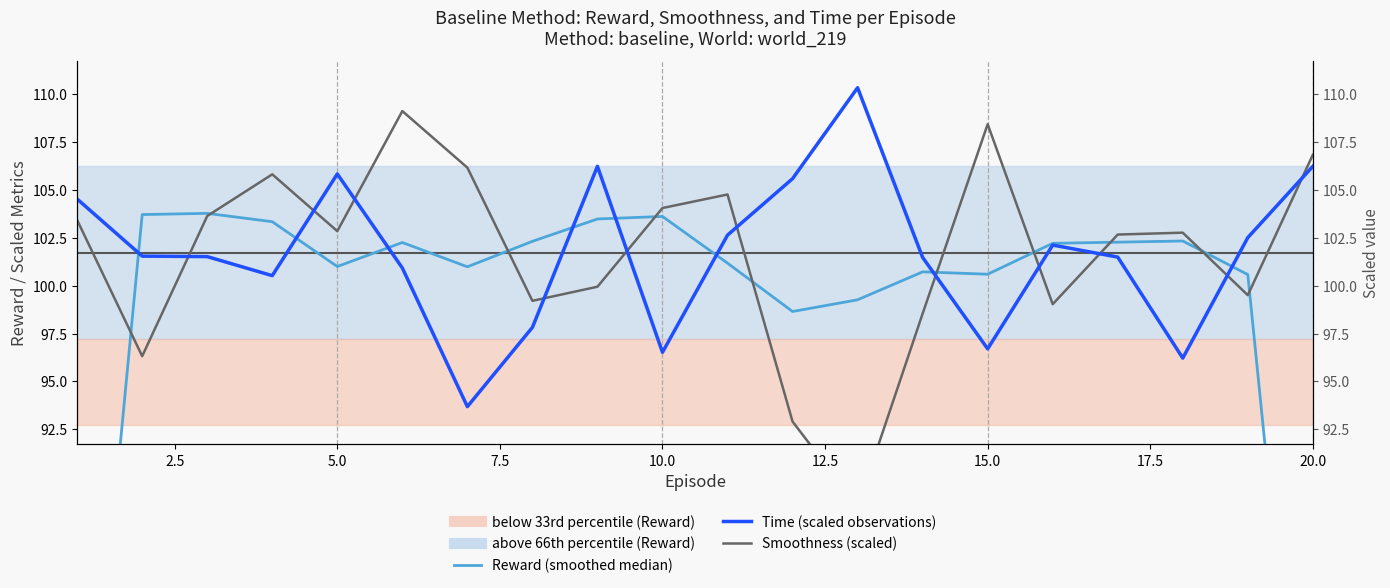

Count the number of categories in the chart.

20